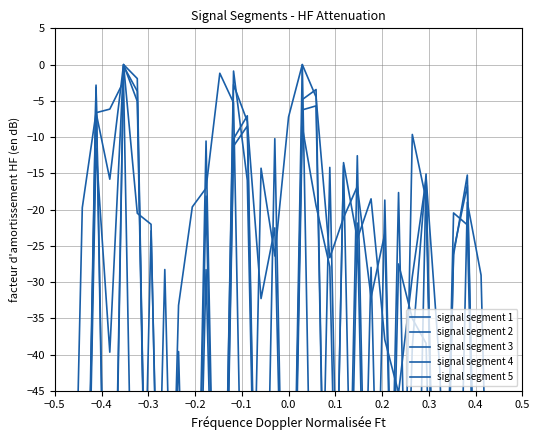

Does the chart display data point markers on the line(s)?

No